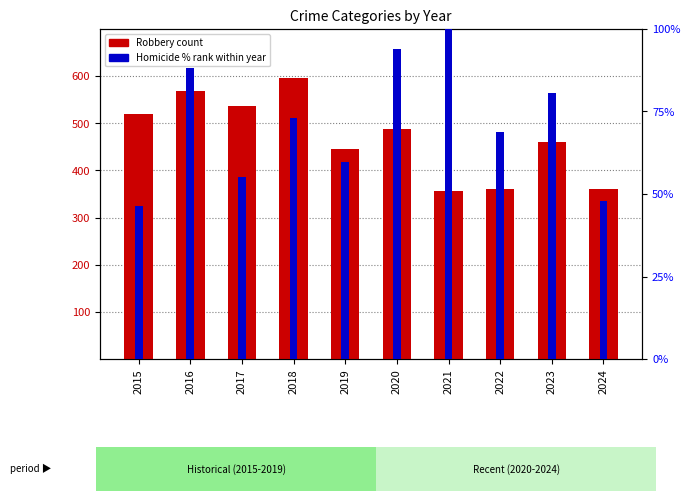

The Robbery (count) series shows 361.0 at 2022. True or false?

True